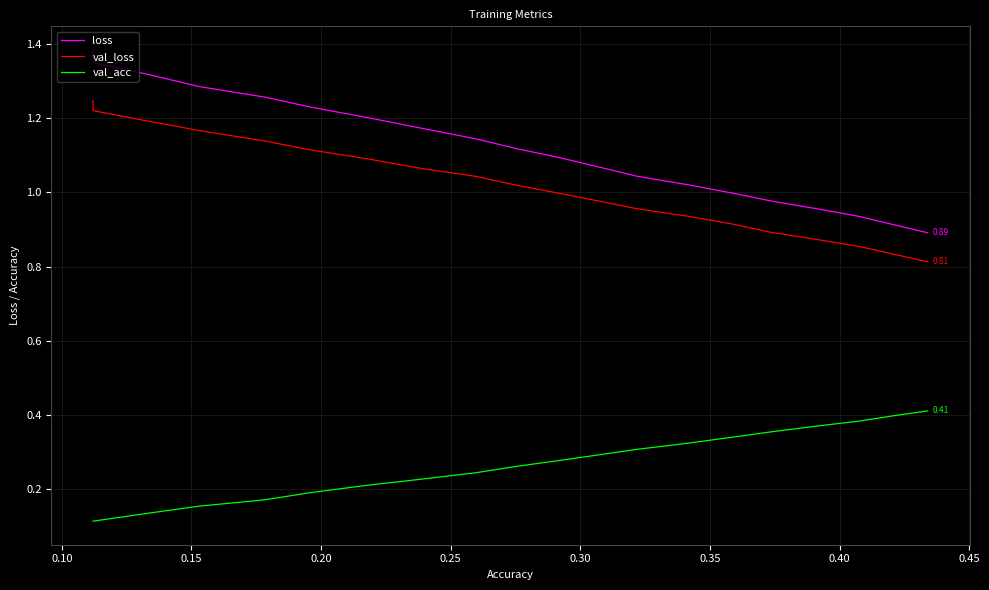

Which series has the largest range (max minus min)?

loss